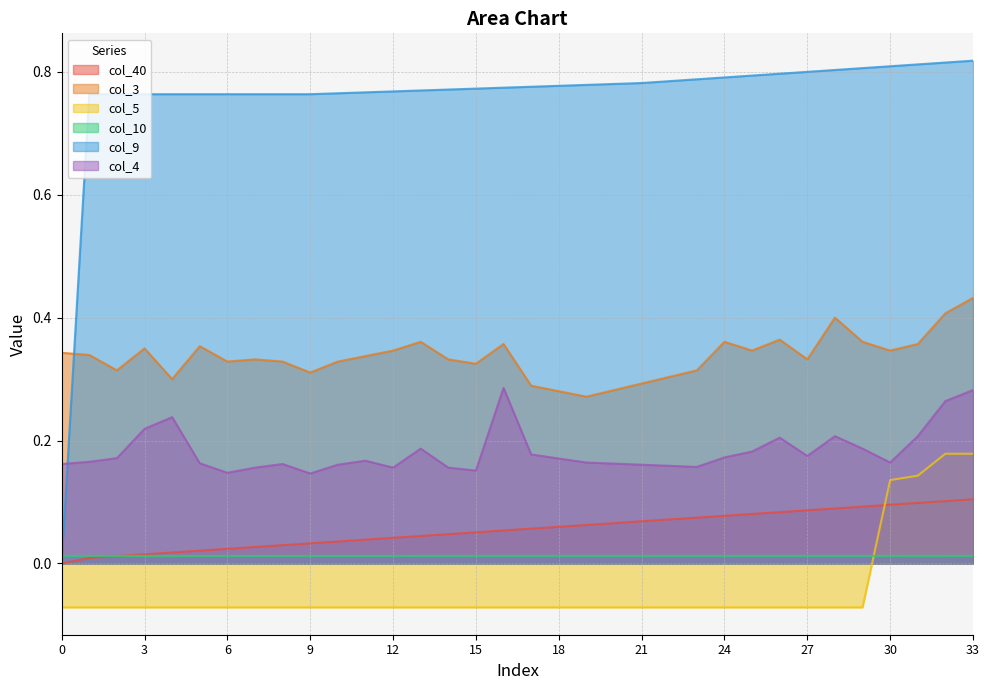

What is the total value across all series at 33?

1.8